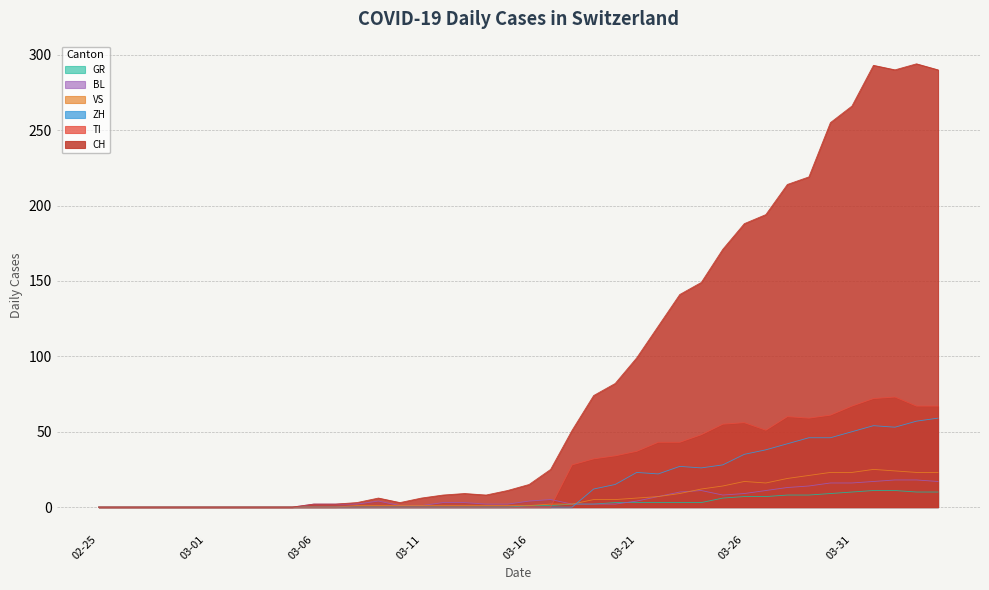

True or false: BL and TI cross at least once.

True